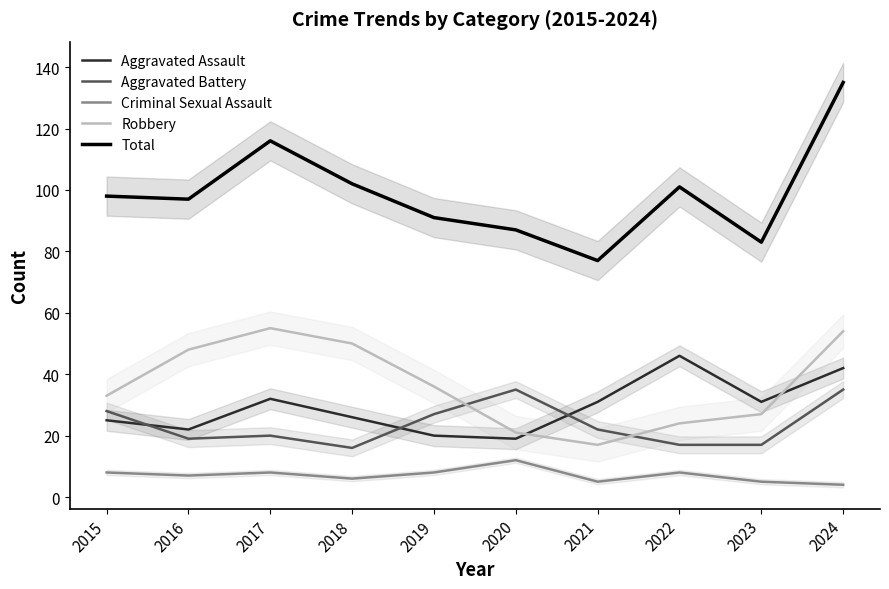

What is the minimum value shown in the chart?

4